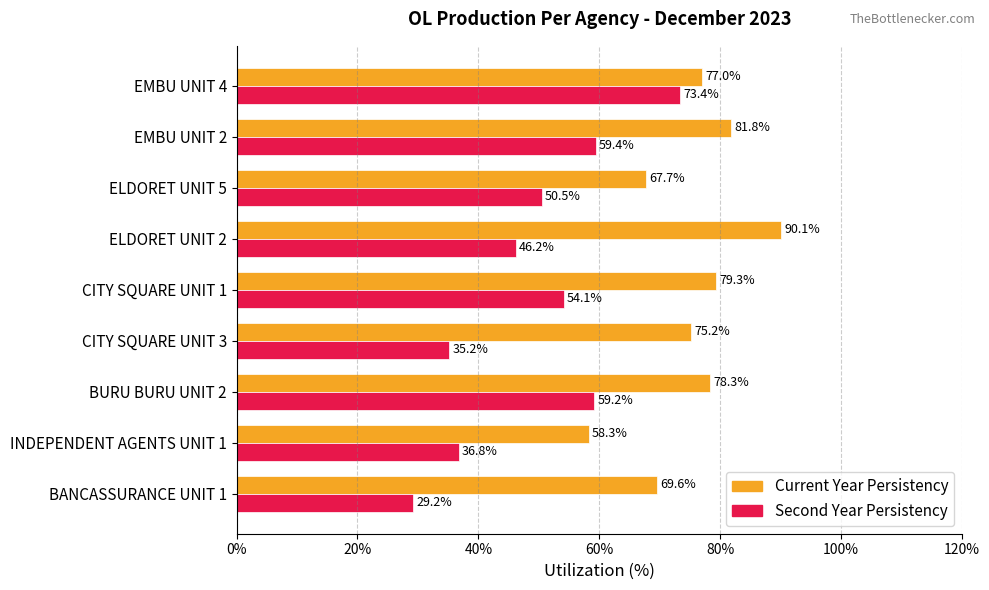

At how many categories does at least one series exceed 52?

9